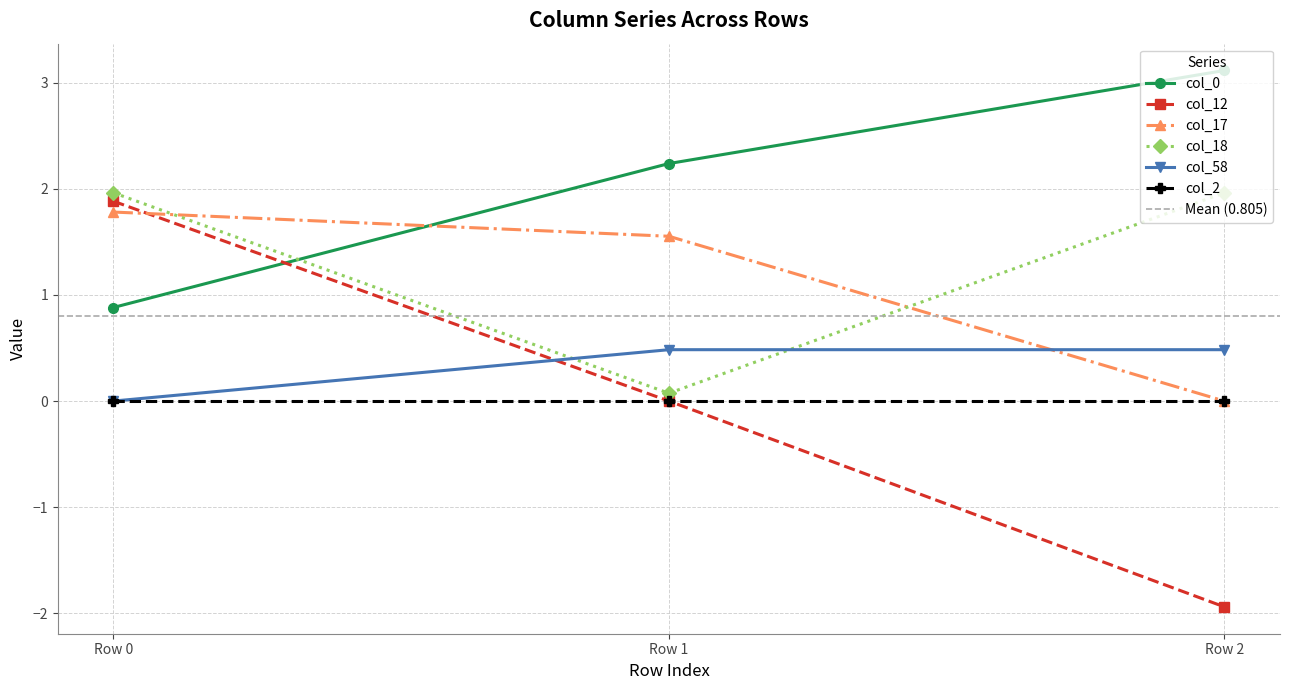

True or false: col_17 has a value of 1.6 at Row 1.

True